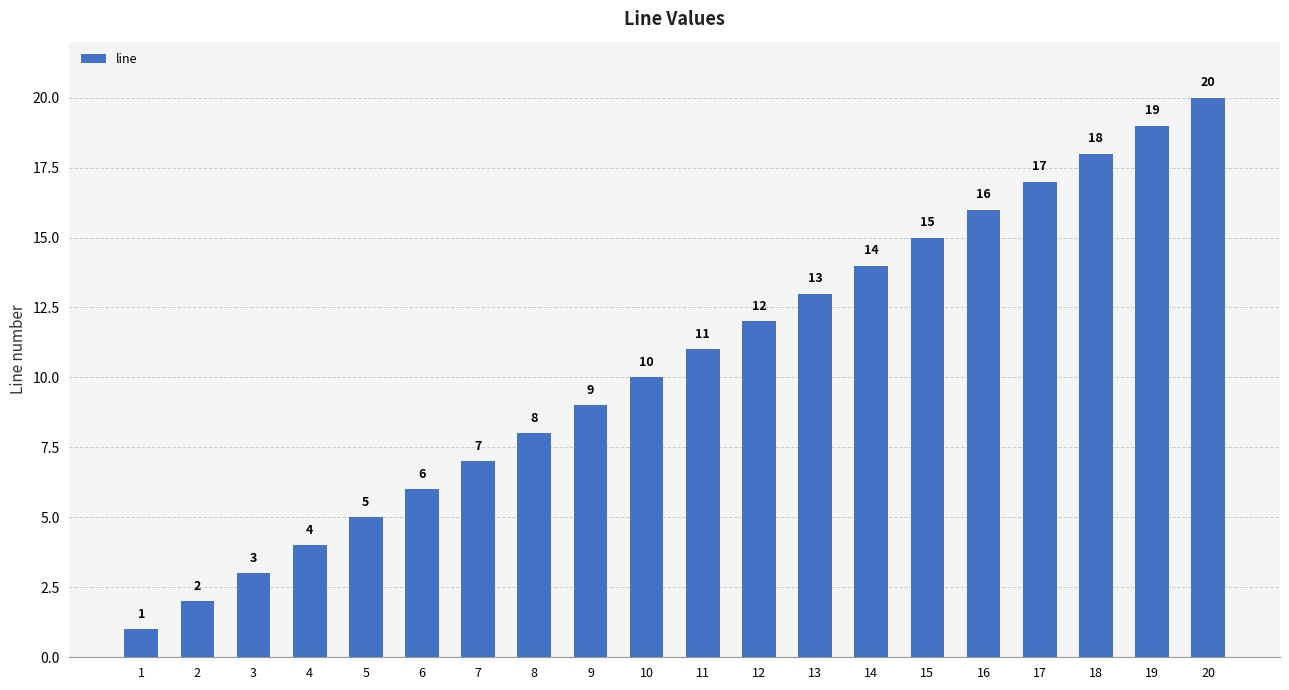

Reading left to right, extract all data points from this chart.

1=1	2=2	3=3	4=4	5=5	6=6	7=7	8=8	9=9	10=10	11=11	12=12	13=13	14=14	15=15	16=16	17=17	18=18	19=19	20=20